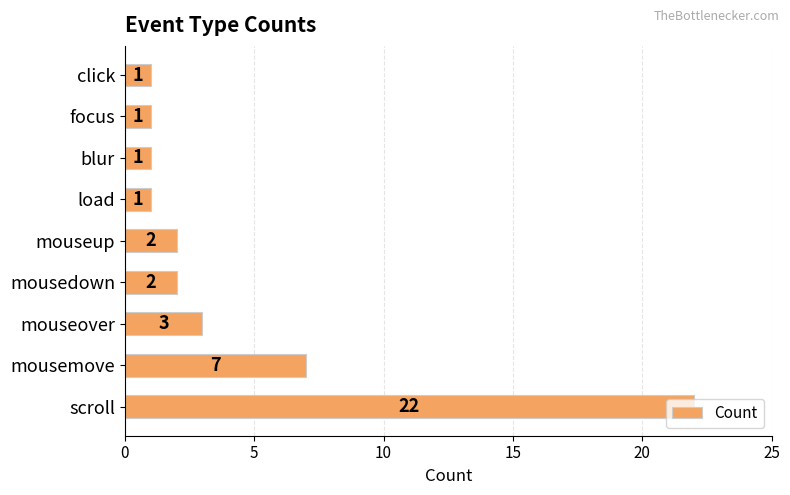

The value at mouseover is 5. True or false?

False